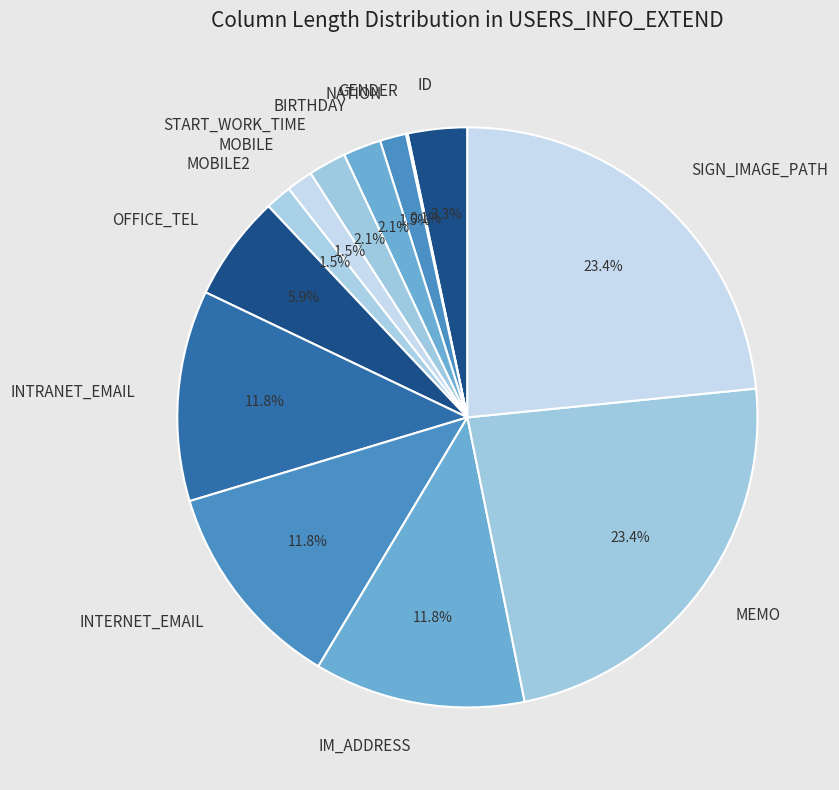

Does any single category account for the majority?

No